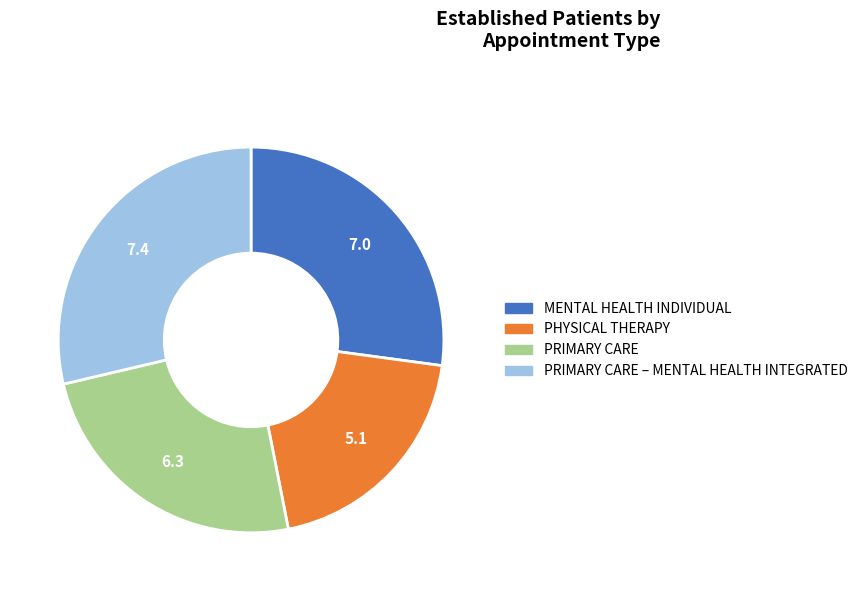

Does any single category account for the majority?

No